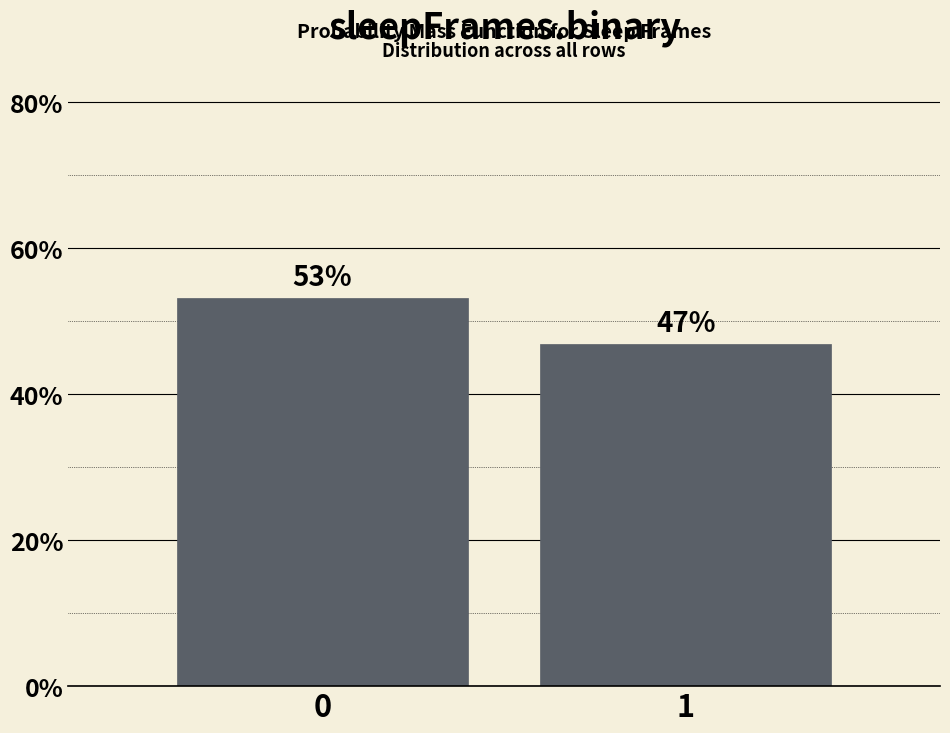

List the labels in order of value, largest first.

0, 1